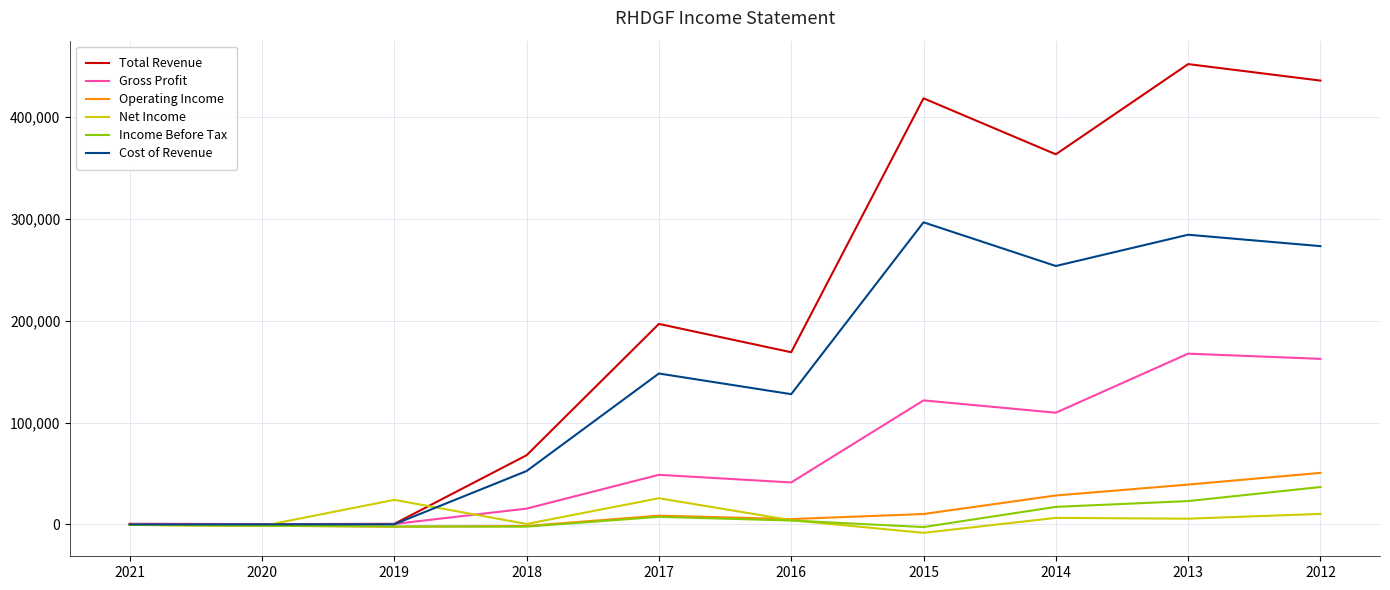

Which series has the largest range (max minus min)?

Total Revenue